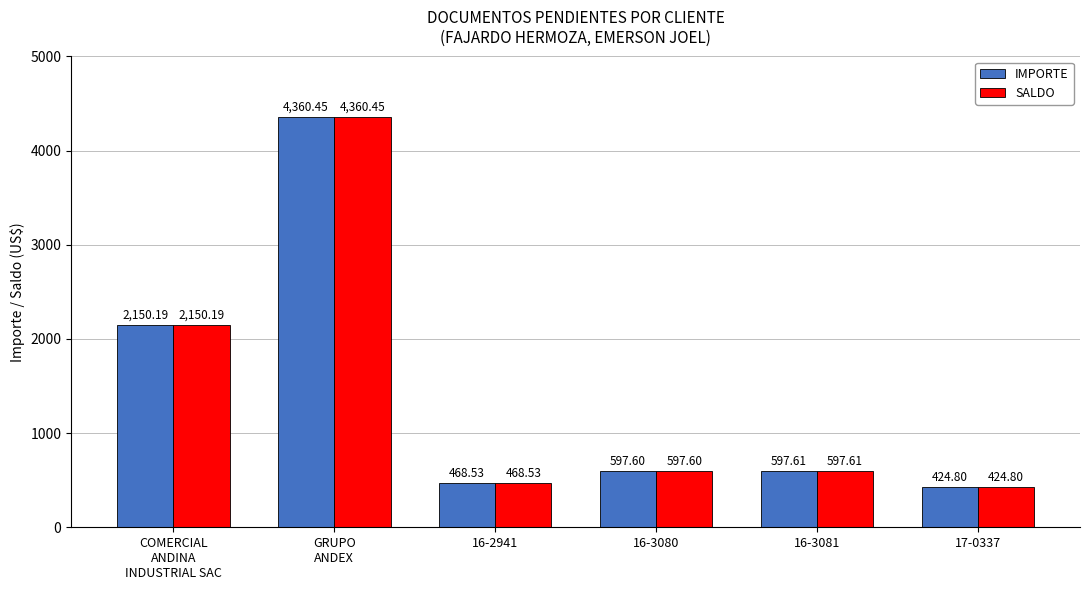

What is the sum of all IMPORTE values?

8599.2